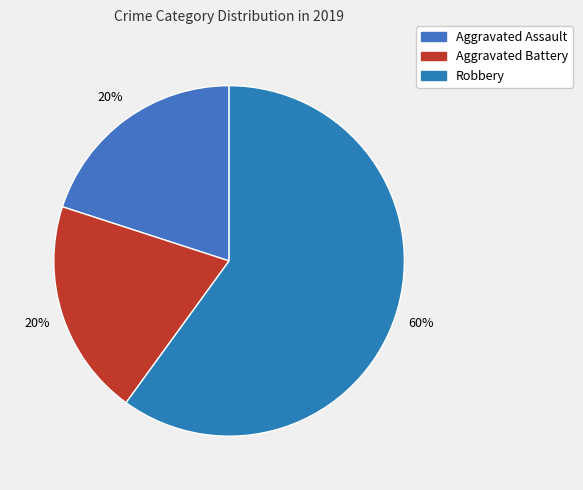

What percentage is the Aggravated Assault slice, to the nearest percent?

20%